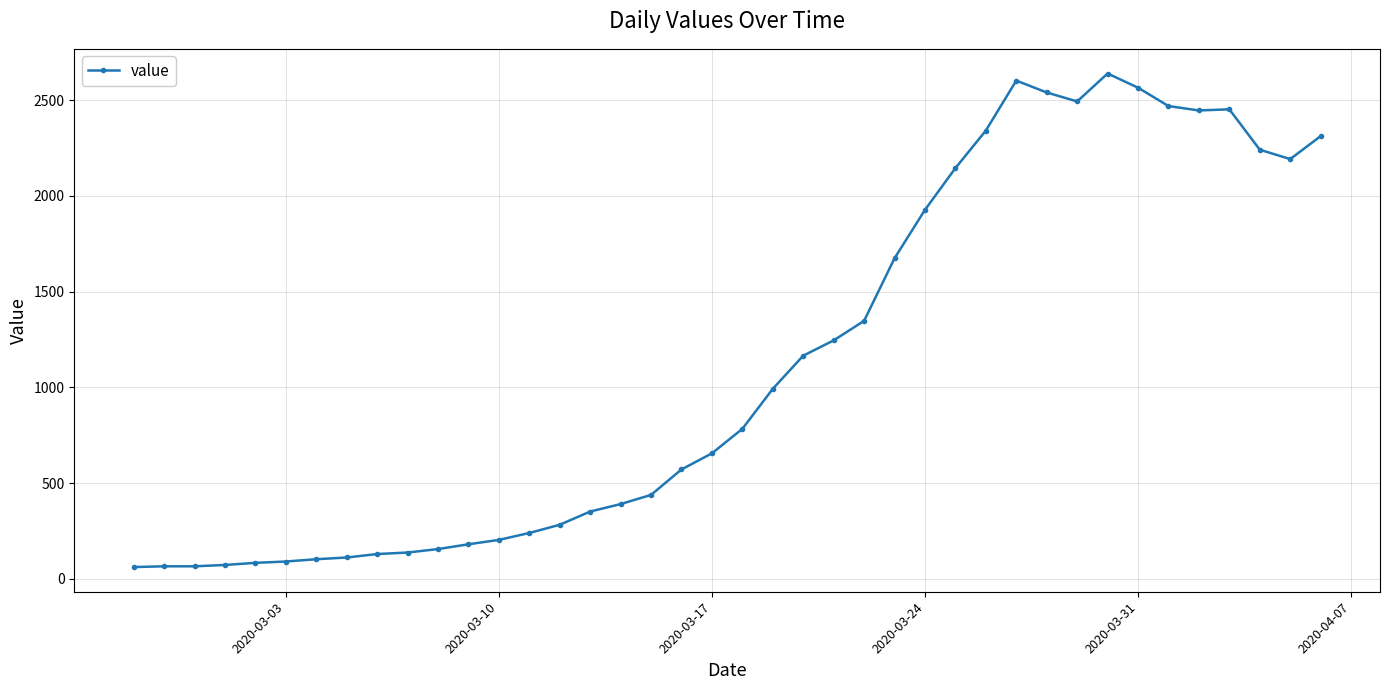

What is the greatest value displayed?

2639